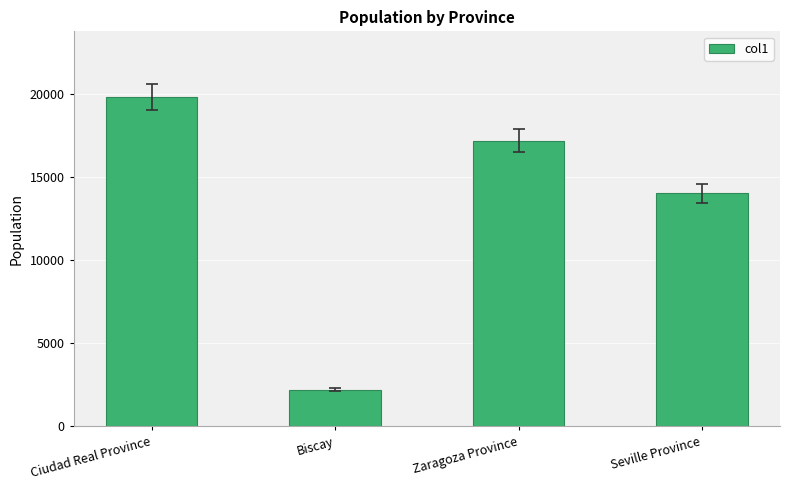

Does the chart contain stacked bars?

No